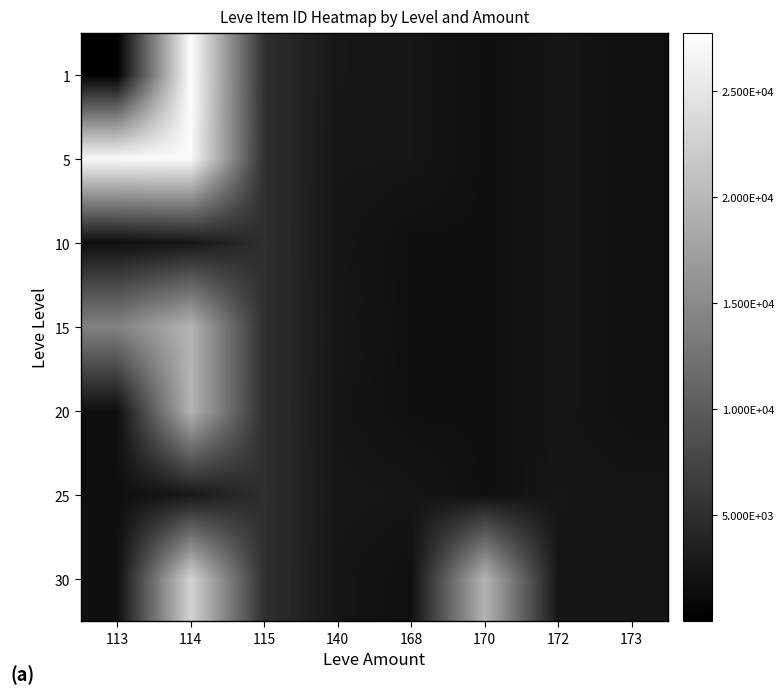

What is the smallest value displayed?

1